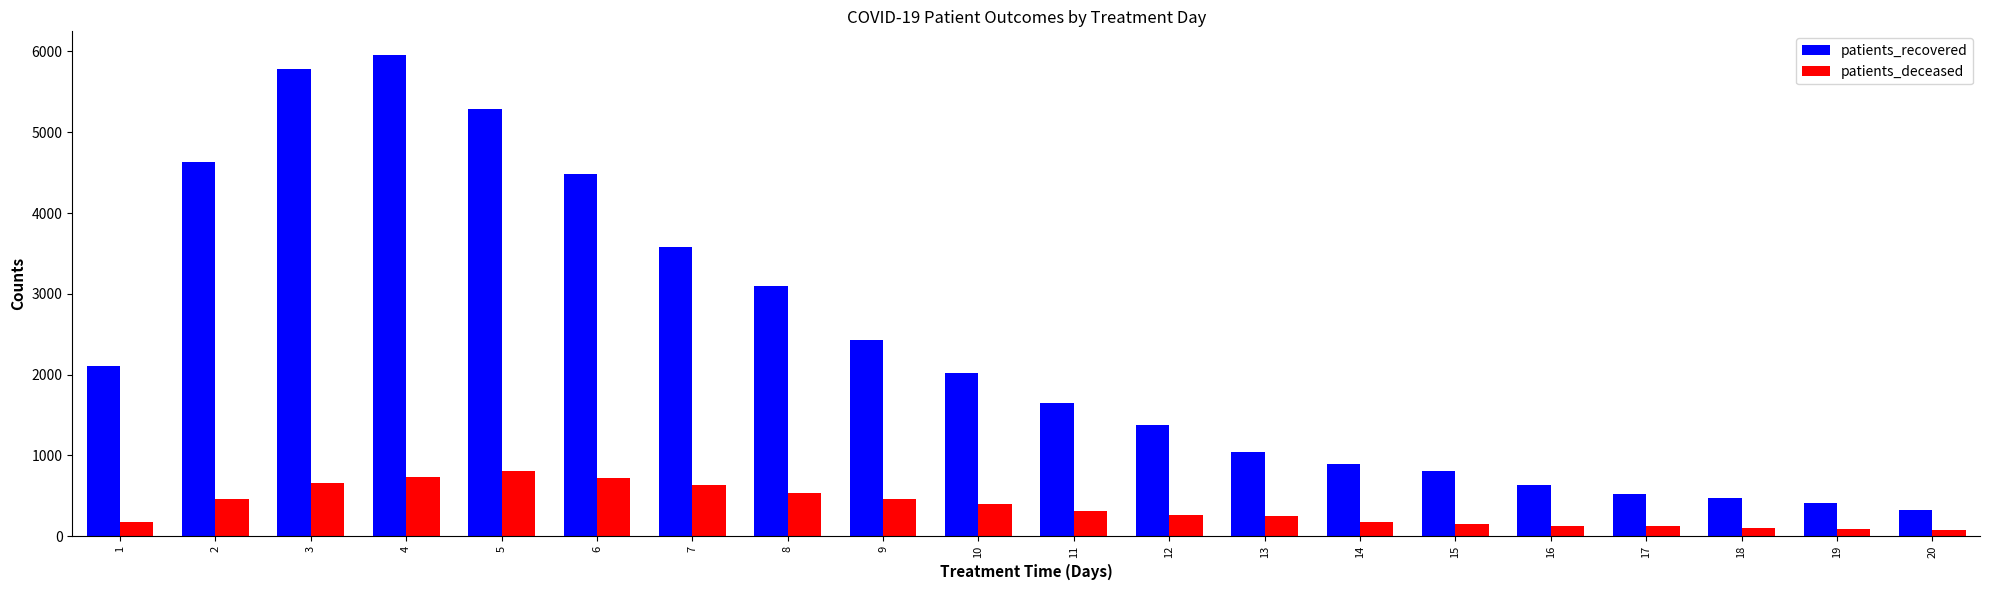

List the series in order of their overall mean, lowest first.

patients_deceased, patients_recovered